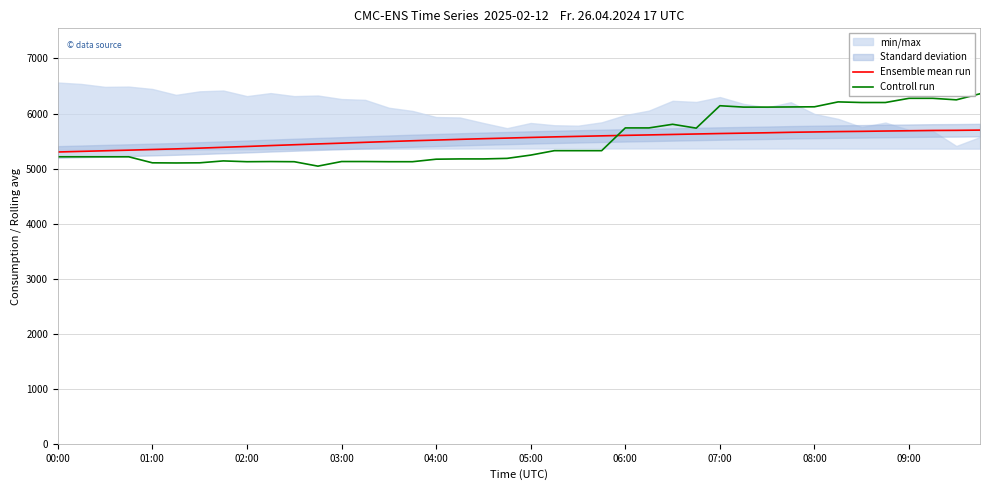

List the series in order of their peak value, lowest first.

Ensemble mean run, Controll run